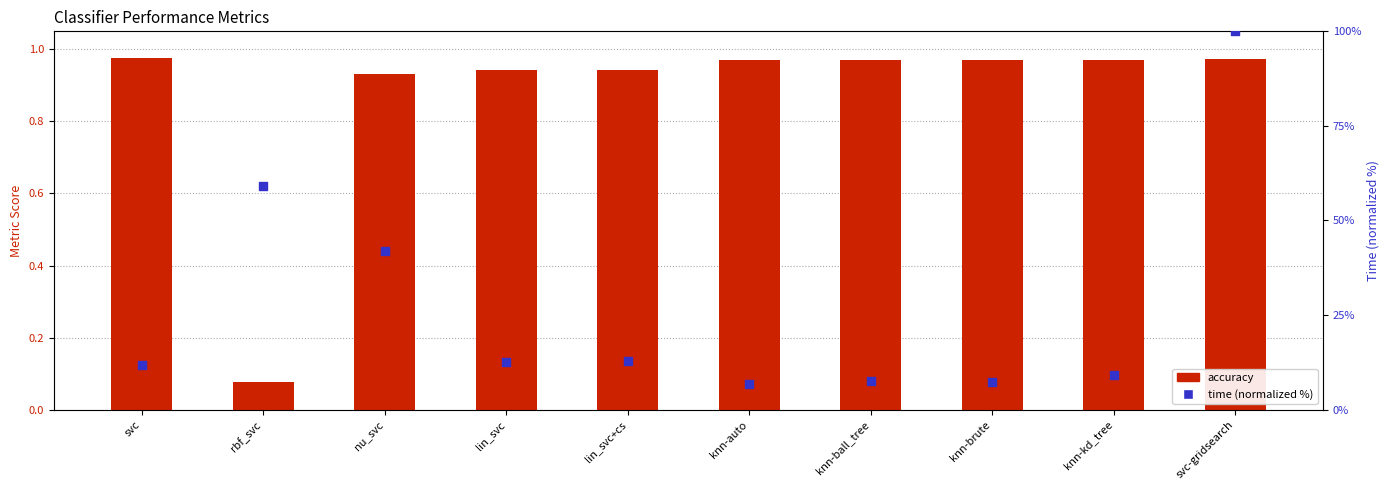

At which category is the sum across all series the highest?

svc-gridsearch